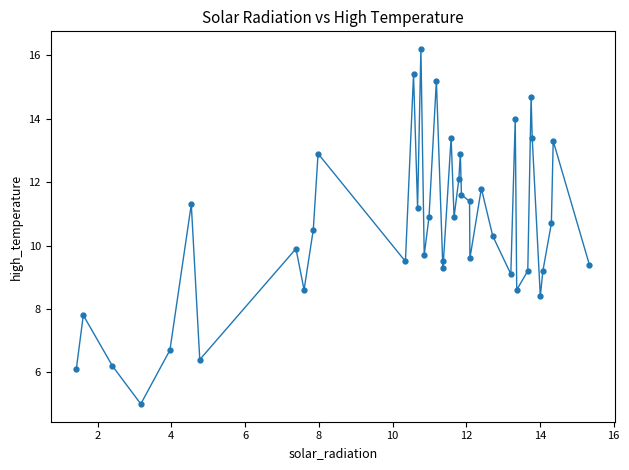

What is the greatest value displayed?

16.2